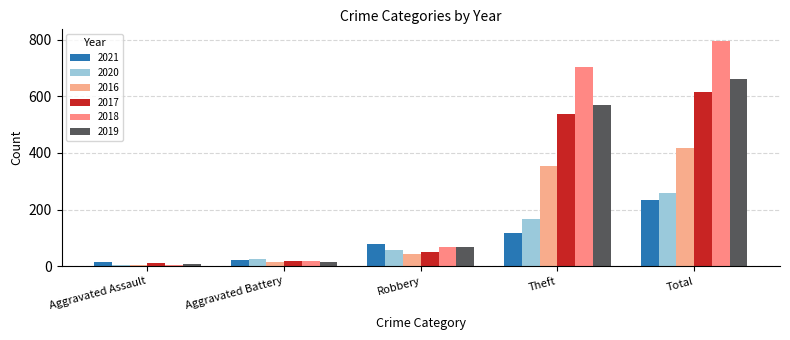

Which category has the lowest value in the 2018 series?

Aggravated Assault